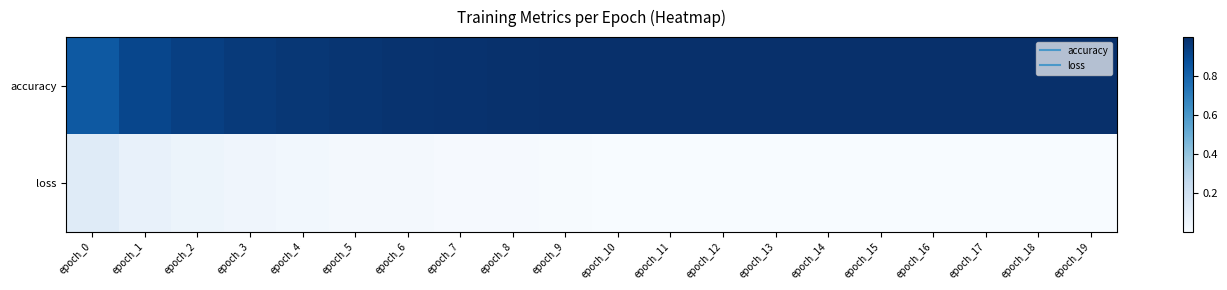

Reading left to right, extract all data points from this chart.

accuracy: epoch_0=0.8	epoch_1=0.9	epoch_2=0.9	epoch_3=1.0	epoch_4=1.0	epoch_5=1.0	epoch_6=1.0	epoch_7=1.0	epoch_8=1.0	epoch_9=1.0	epoch_10=1.0	epoch_11=1.0	epoch_12=1.0	epoch_13=1.0	epoch_14=1.0	epoch_15=1.0	epoch_16=1.0	epoch_17=1.0	epoch_18=1.0	epoch_19=1.0
loss: epoch_0=0.1	epoch_1=0.1	epoch_2=0.1	epoch_3=0.0	epoch_4=0.0	epoch_5=0.0	epoch_6=0.0	epoch_7=0.0	epoch_8=0.0	epoch_9=0.0	epoch_10=0.0	epoch_11=0.0	epoch_12=0.0	epoch_13=0.0	epoch_14=0.0	epoch_15=0.0	epoch_16=0.0	epoch_17=0.0	epoch_18=0.0	epoch_19=0.0